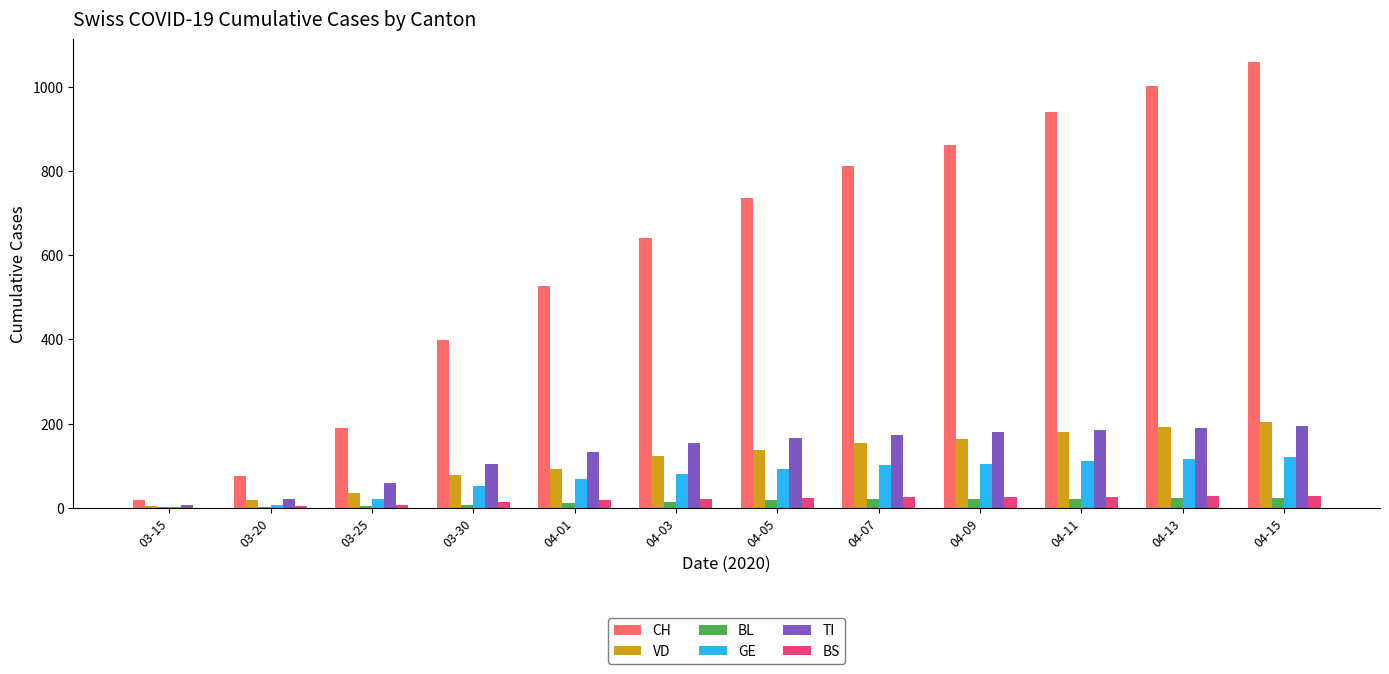

Count the number of data series in this chart.

6